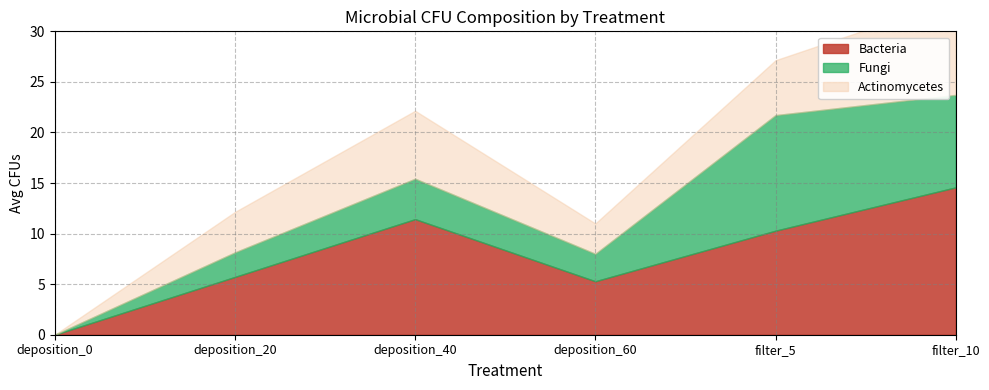

What is the difference between the highest and lowest values at filter_10?

9.0